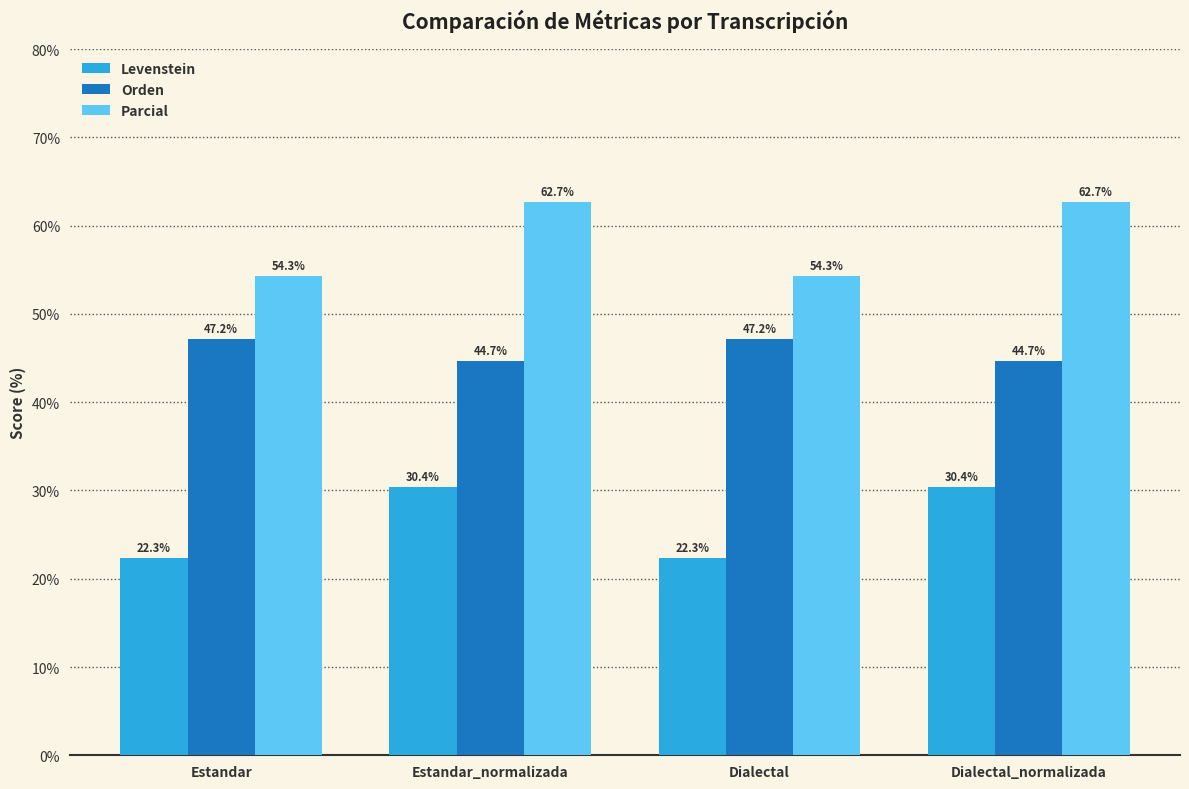

Is it true that Orden equals 44.7 at Estandar_normalizada?

True